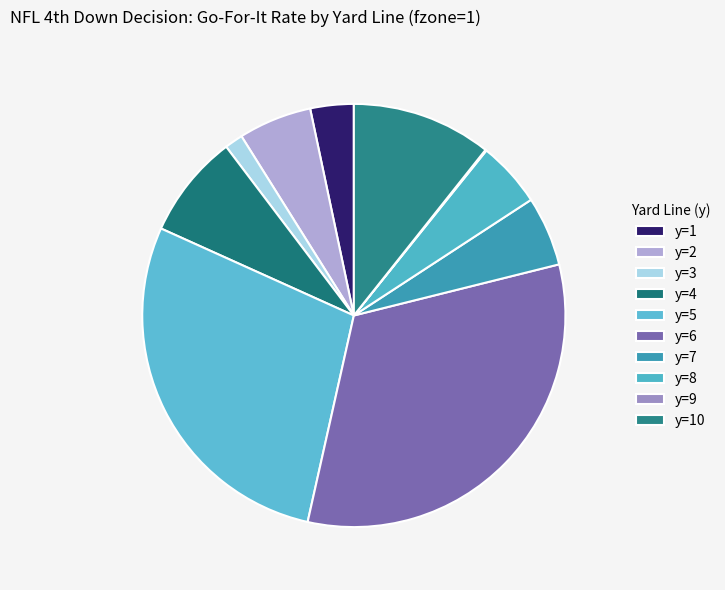

Count the number of slices in the pie.

10